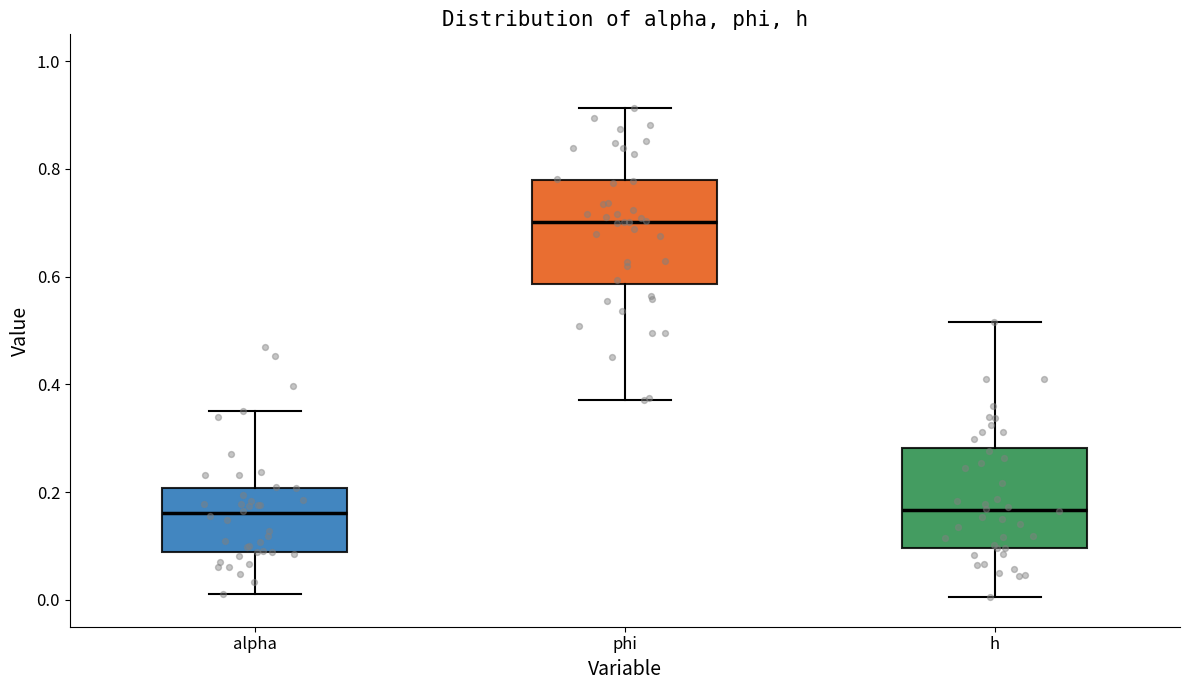

Reading left to right, transcribe this box plot: for each box, give where its median line is, the range the box spans, and where its two whiskers end, as read against the y-axis. The values are not printed on the chart, so give them approximately, as read against the axis.

alpha: median 0.16, box 0.08 to 0.20, whiskers 0.02 to 0.36
phi: median 0.70, box 0.58 to 0.78, whiskers 0.38 to 0.92
h: median 0.16, box 0.10 to 0.28, whiskers 0.00 to 0.52